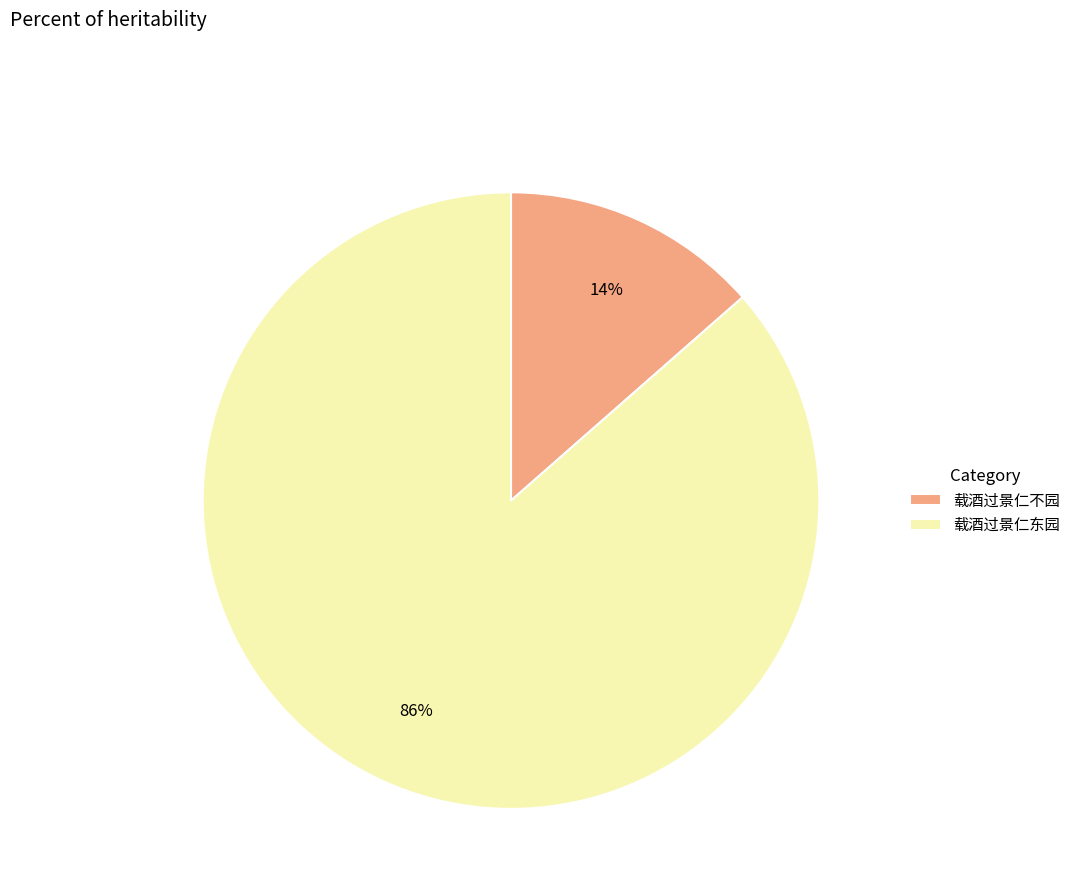

Which has a higher value, 载酒过景仁不园 or 载酒过景仁东园?

载酒过景仁东园